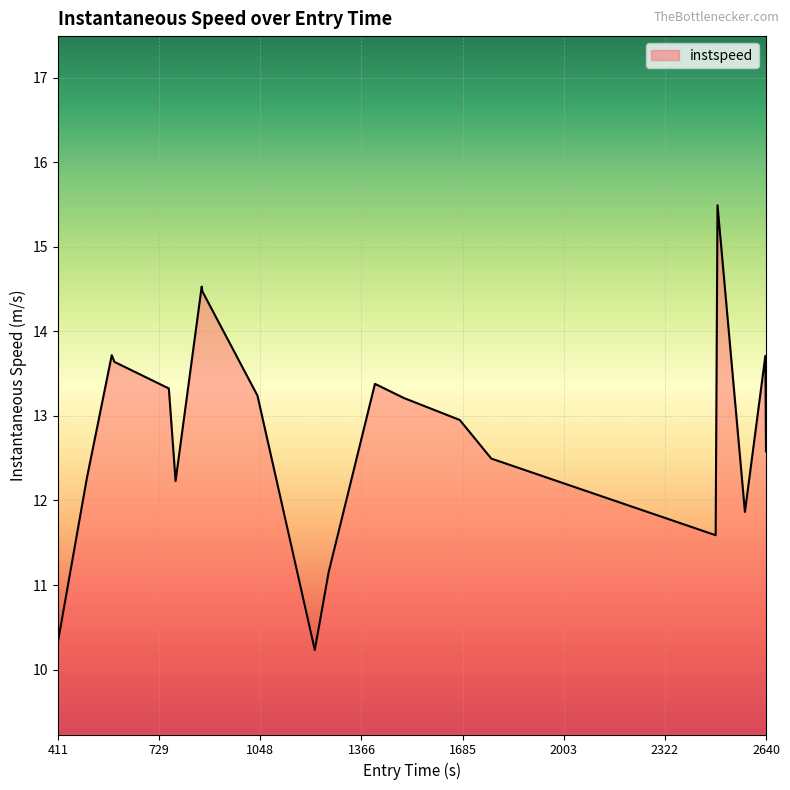

What is the difference between the maximum and minimum values?

5.3